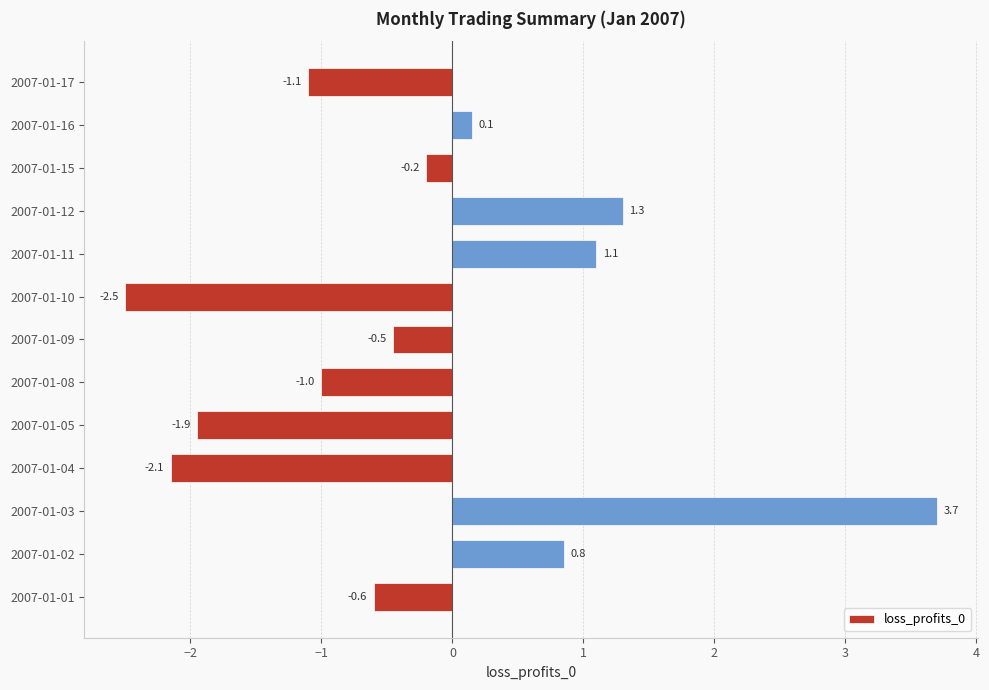

Rank the categories by value from highest to lowest.

2007-01-03, 2007-01-12, 2007-01-11, 2007-01-02, 2007-01-16, 2007-01-15, 2007-01-09, 2007-01-01, 2007-01-08, 2007-01-17, 2007-01-05, 2007-01-04, 2007-01-10